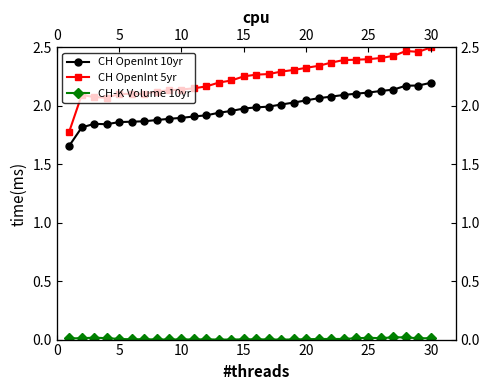

What is the difference between the maximum and minimum values in the CH OpenInt 5yr series?

0.7